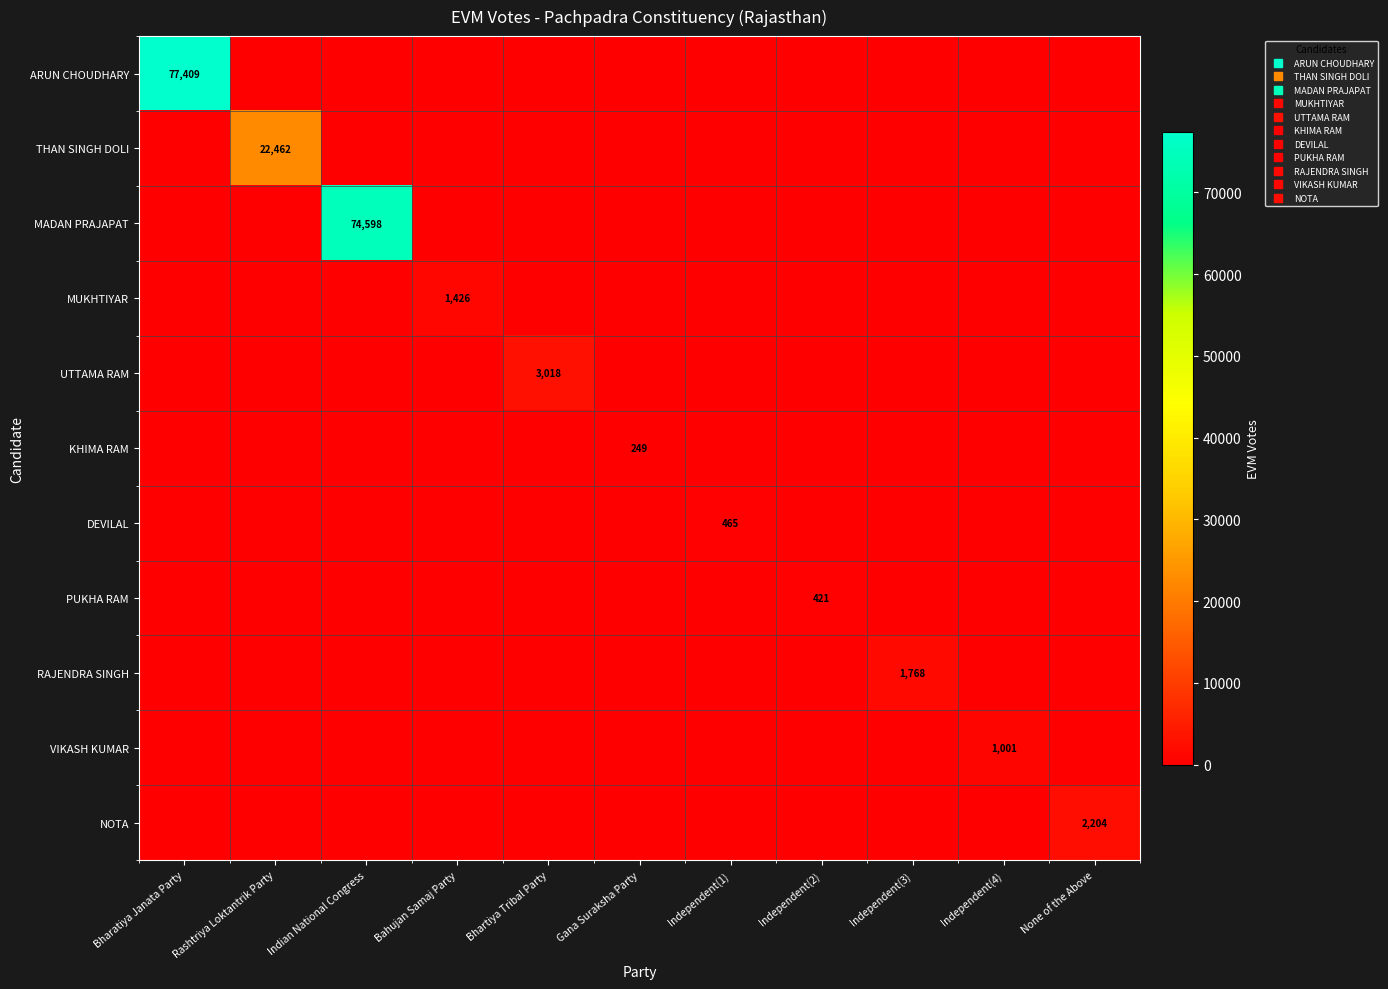

Rank the series by their maximum value, from highest to lowest.

ARUN CHOUDHARY, MADAN PRAJAPAT, THAN SINGH DOLI, UTTAMA RAM, NOTA, RAJENDRA SINGH, MUKHTIYAR, VIKASH KUMAR, DEVILAL, PUKHA RAM, KHIMA RAM